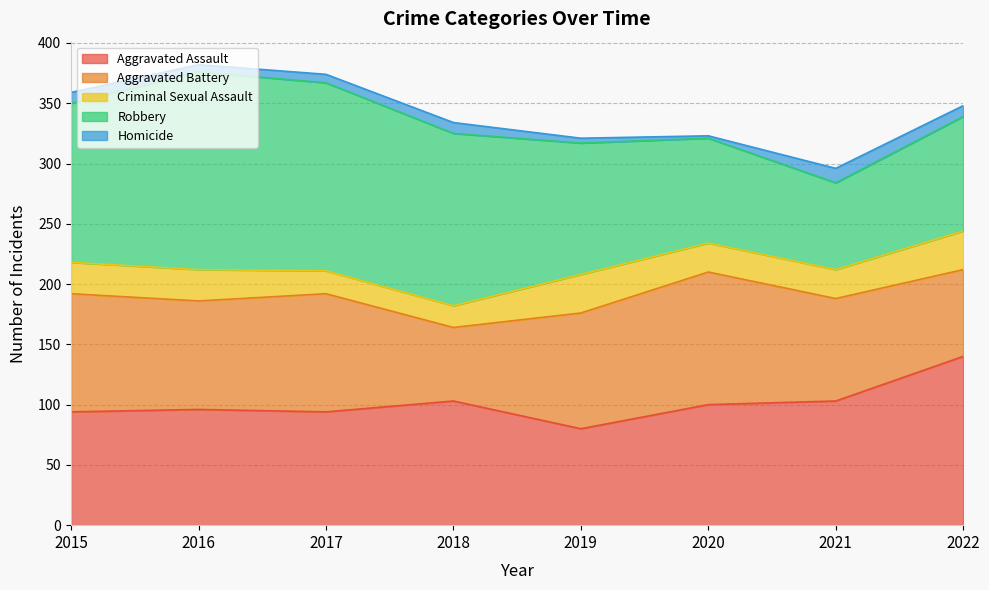

Which series changed the most between 2016 and 2018?

Aggravated Battery